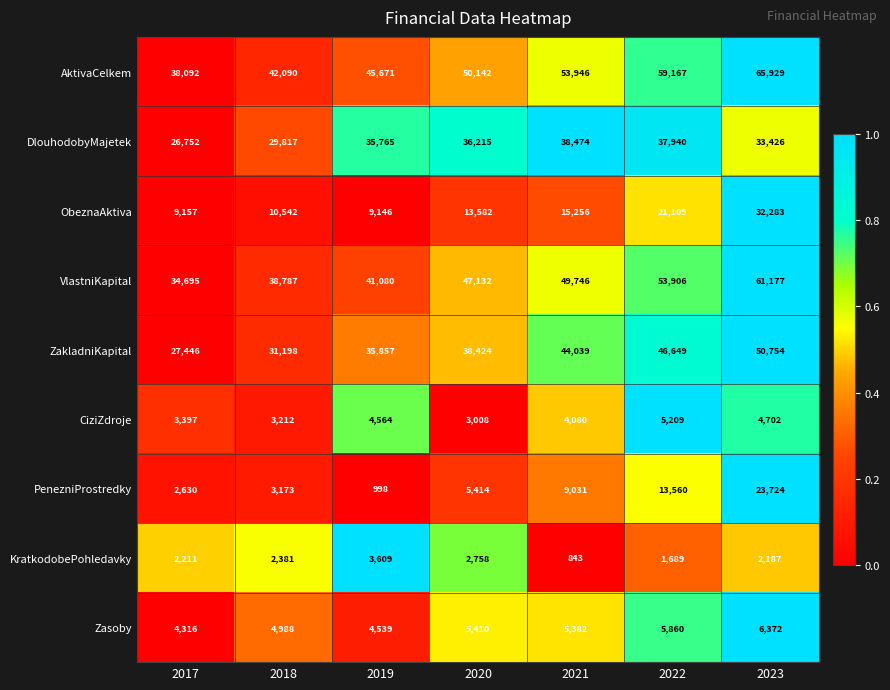

Which series has the widest spread of values?

AktivaCelkem